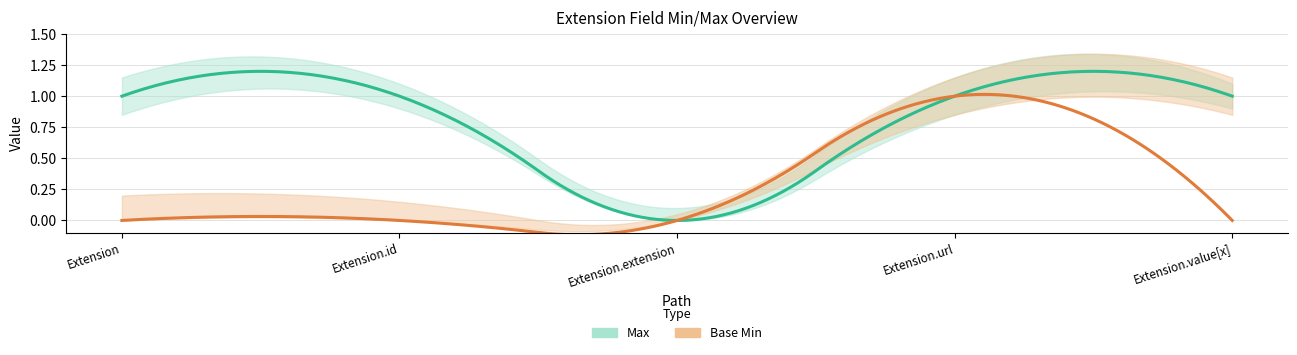

At which category does the chart reach its peak across all series?

Extension